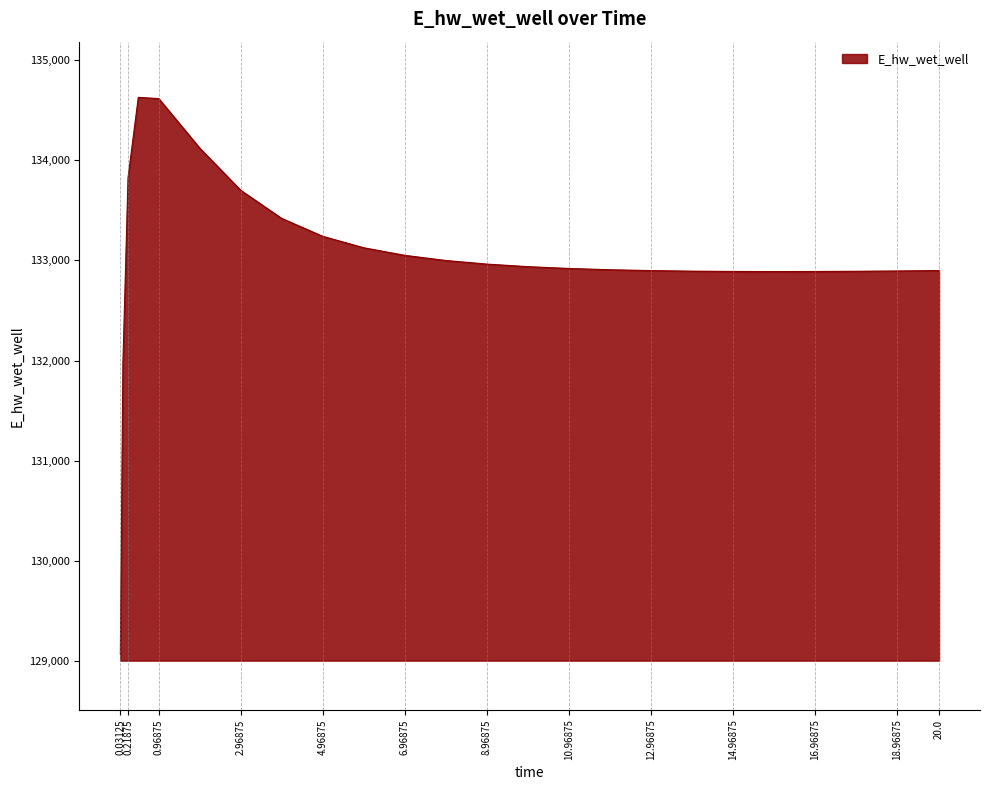

Does the chart have visible grid lines?

No